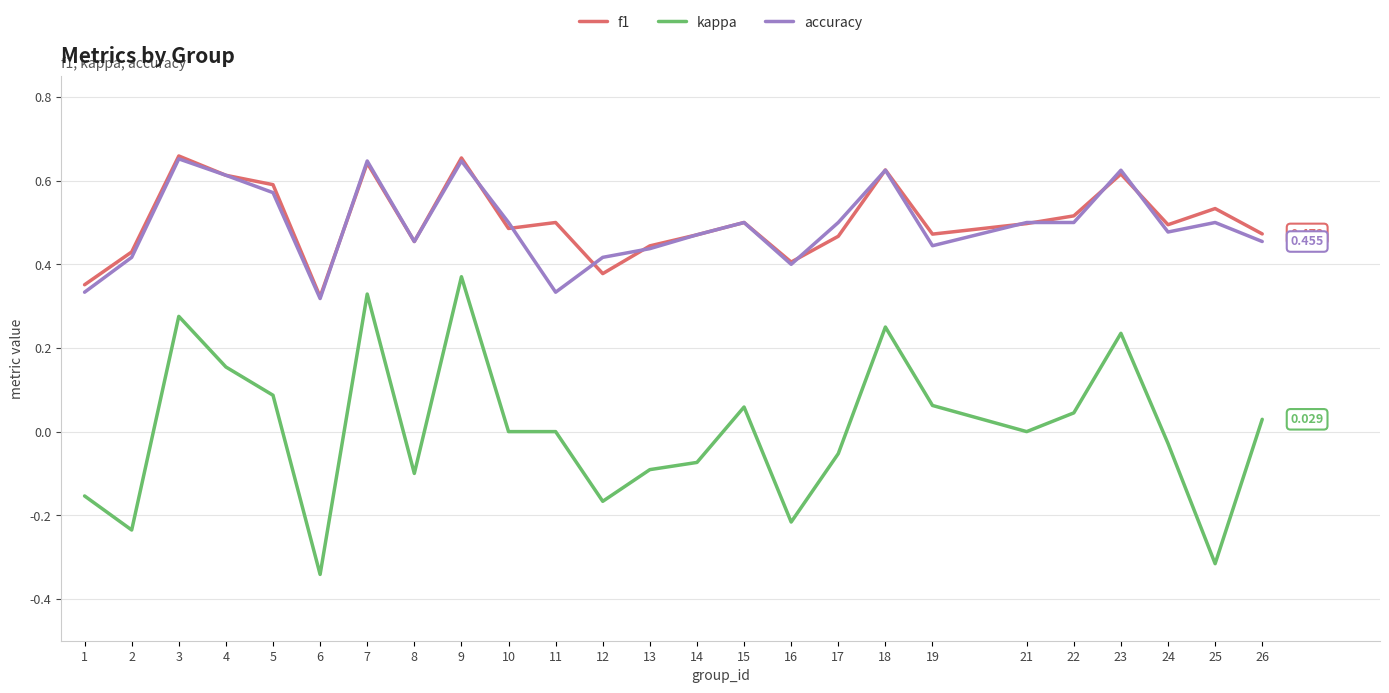

True or false: kappa and f1 cross at least once.

False